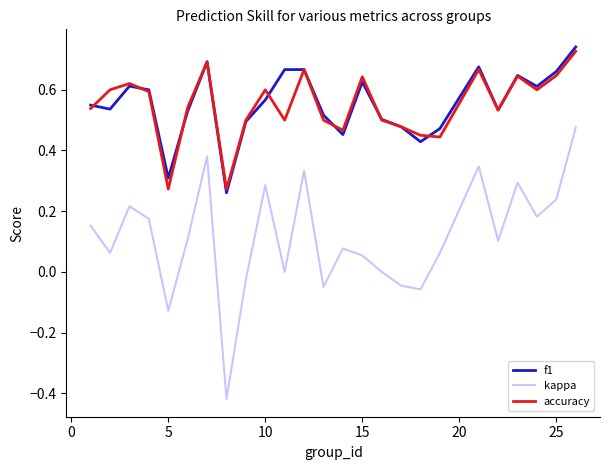

True or false: kappa and accuracy intersect in this chart.

False